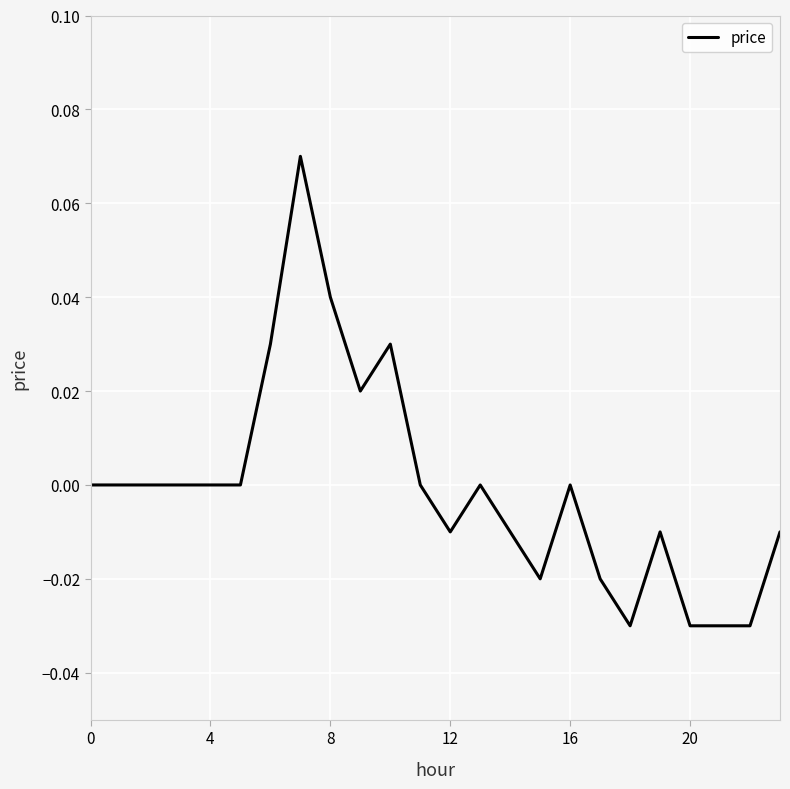

True or false: the data has more than 2 interior local peaks.

True